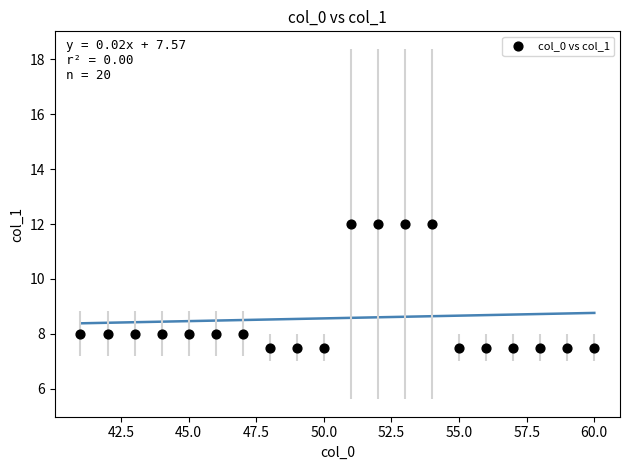

What is the range of X values (max minus min)?

19.0